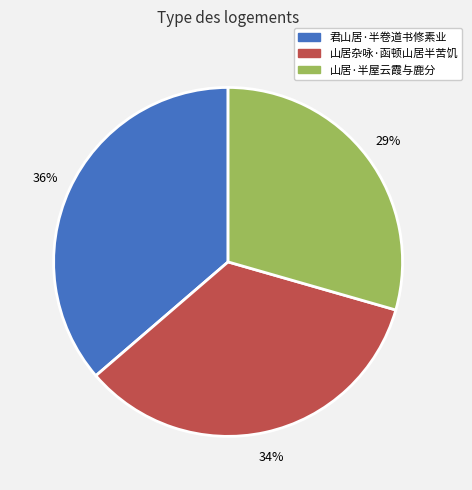

How many segments does this pie chart have?

3